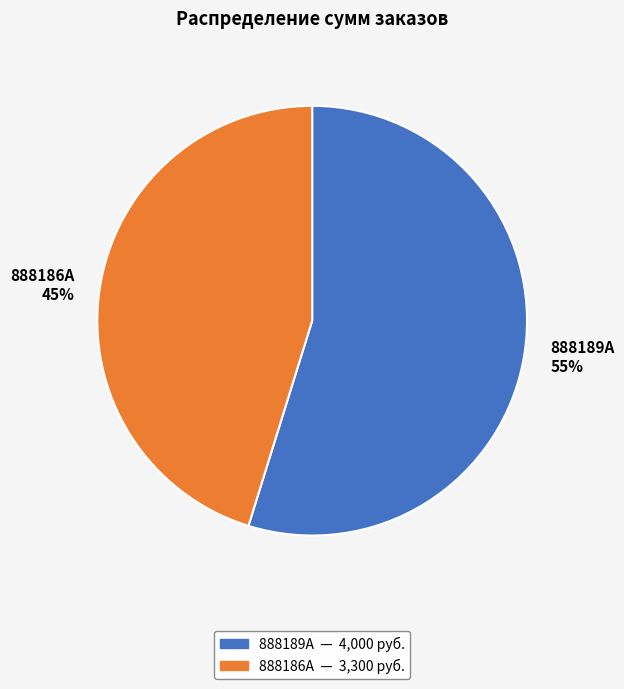

To the nearest percent, what is the difference between the largest and smallest slice percentages?

10%